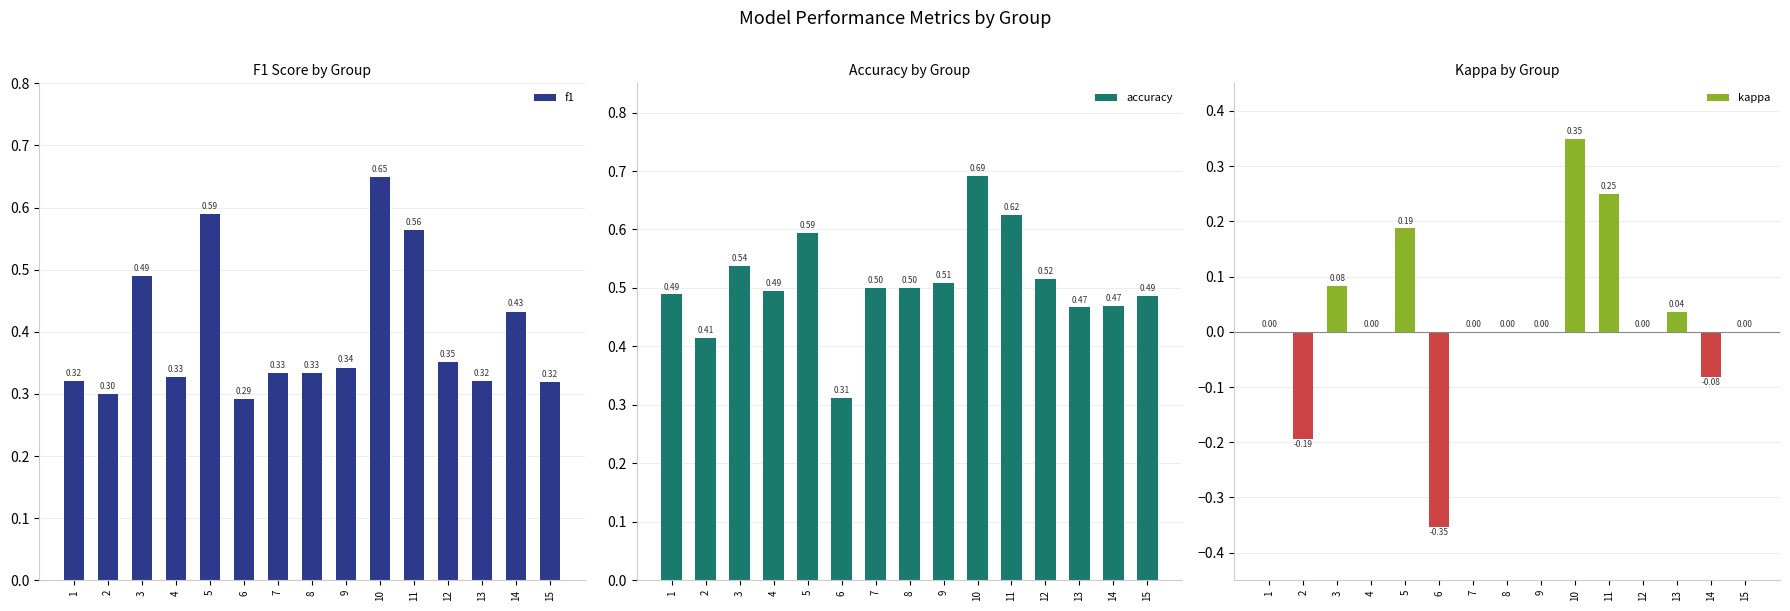

Is the value of accuracy at 5 greater than the value of kappa at 5?

Yes